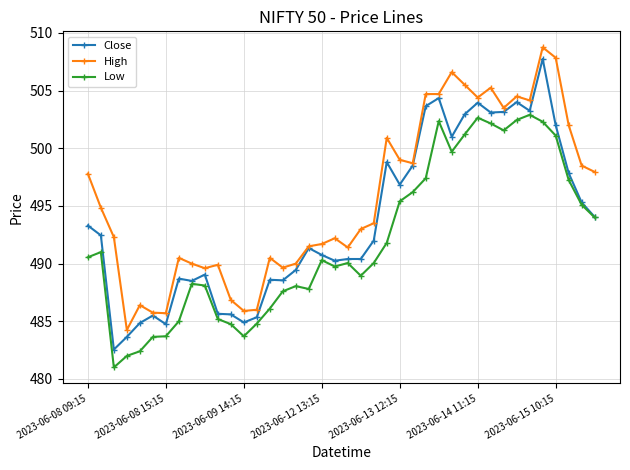

True or false: High and Low intersect in this chart.

False